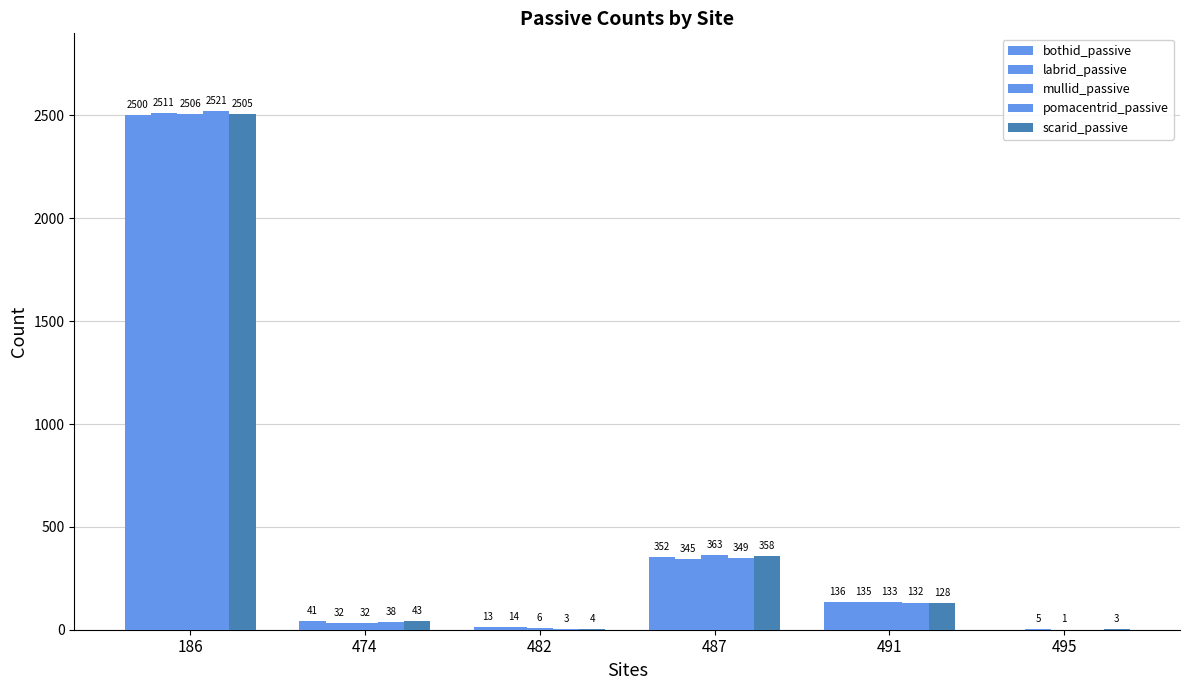

How many series are shown in this chart?

5